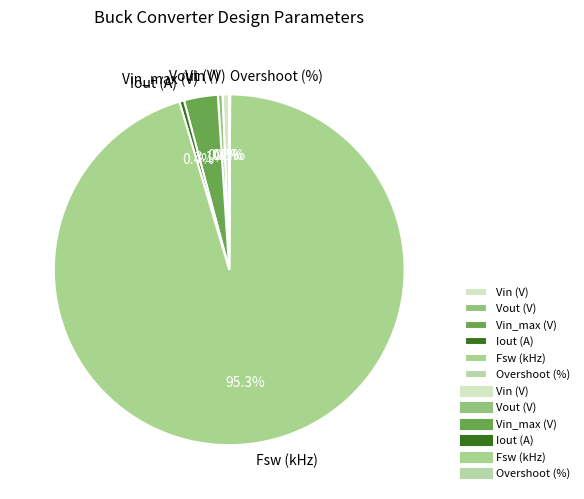

What portion of the pie excludes Iout (A)?

99.6%